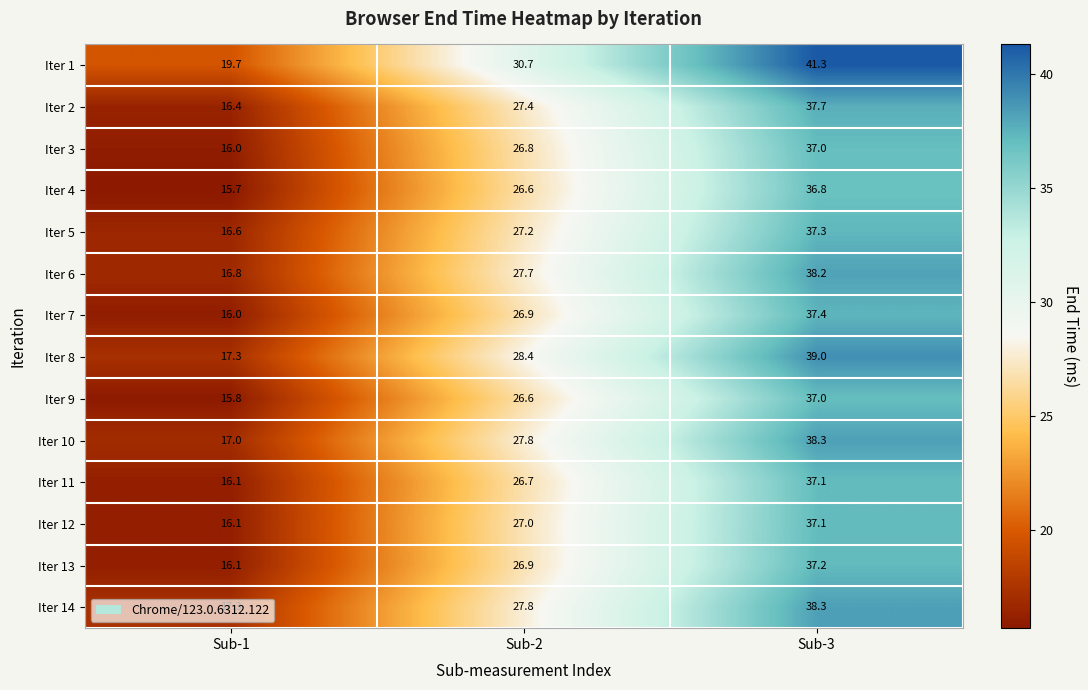

Is the value of Iter 12 at Sub-1 greater than the value of Iter 6 at Sub-3?

No